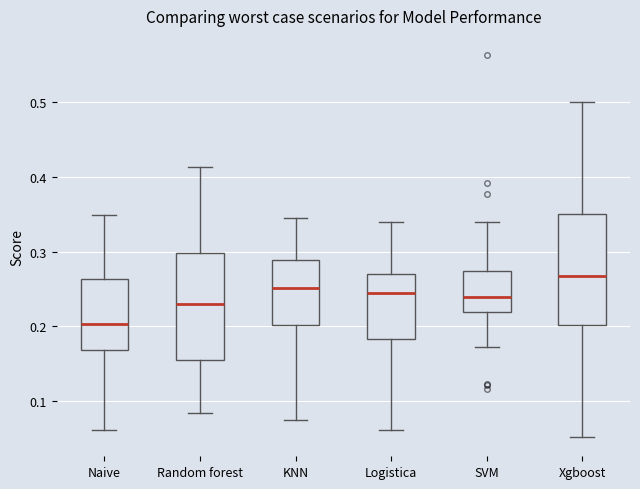

Reading left to right, read every box against the y-axis: the position of its median line, the range the box covers, and the ends of its whiskers. The values are not printed on the chart, so give them approximately, as read against the axis.

Naive: median 0.20, box 0.17 to 0.26, whiskers 0.06 to 0.35
Random forest: median 0.23, box 0.15 to 0.30, whiskers 0.08 to 0.41
KNN: median 0.25, box 0.20 to 0.29, whiskers 0.07 to 0.34
Logistica: median 0.24, box 0.18 to 0.27, whiskers 0.06 to 0.34
SVM: median 0.24, box 0.22 to 0.27, whiskers 0.17 to 0.34
Xgboost: median 0.27, box 0.20 to 0.35, whiskers 0.05 to 0.50